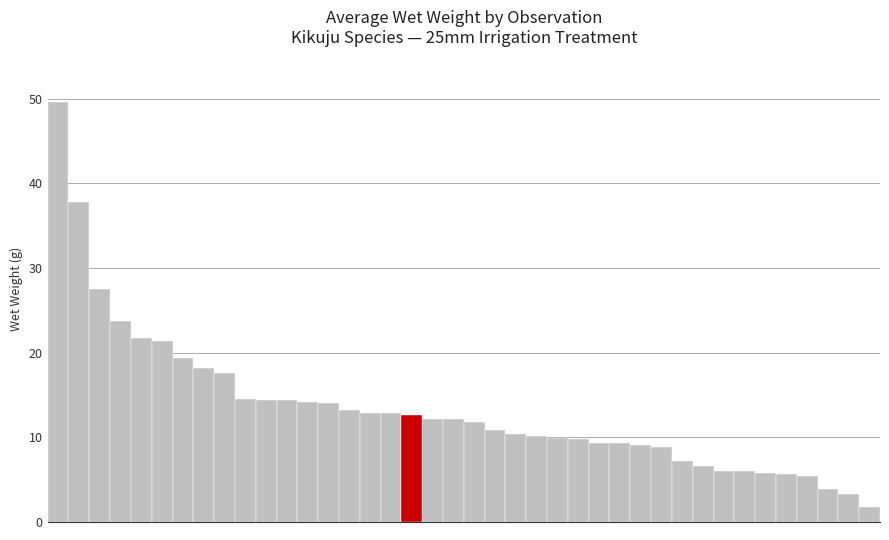

Which has a higher value, 6 or 23?

6